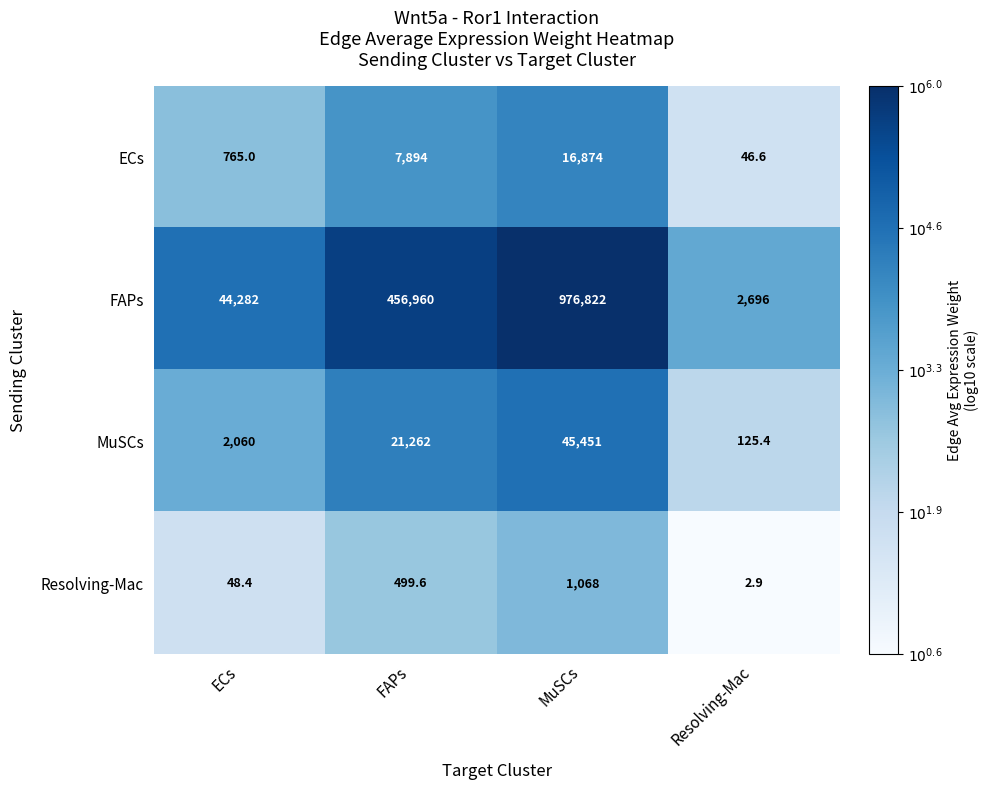

How many data points does each series have?

4